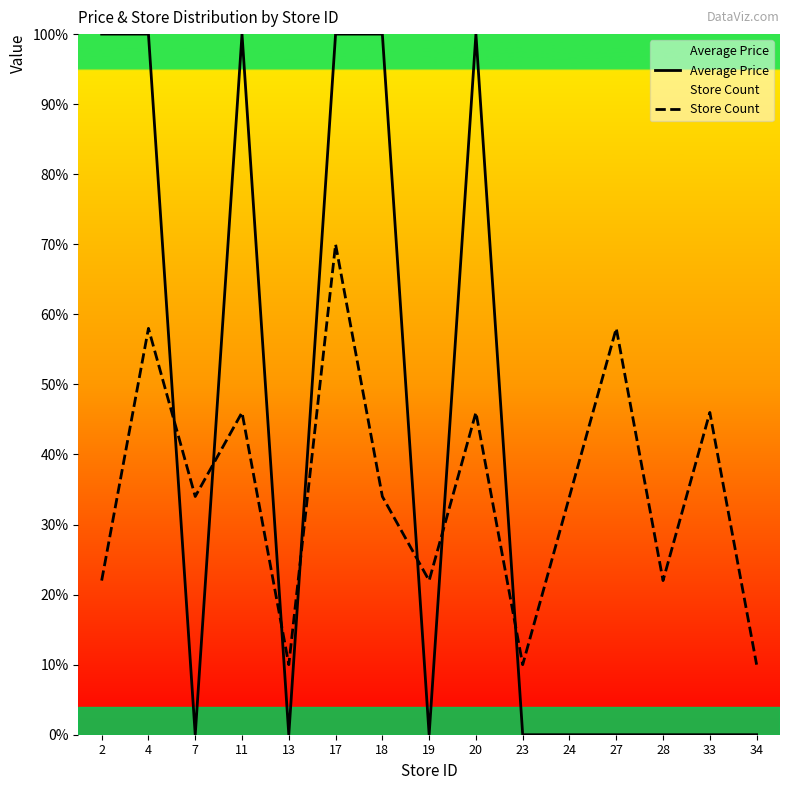

Reading left to right, list all the values displayed in this chart.

Average Price: 2=100	4=100	7=0	11=100	13=0	17=100	18=100	19=0	20=100	23=0	24=0	27=0	28=0	33=0	34=0
Store Count: 2=22	4=58	7=34	11=46	13=10	17=70	18=34	19=22	20=46	23=10	24=34	27=58	28=22	33=46	34=10